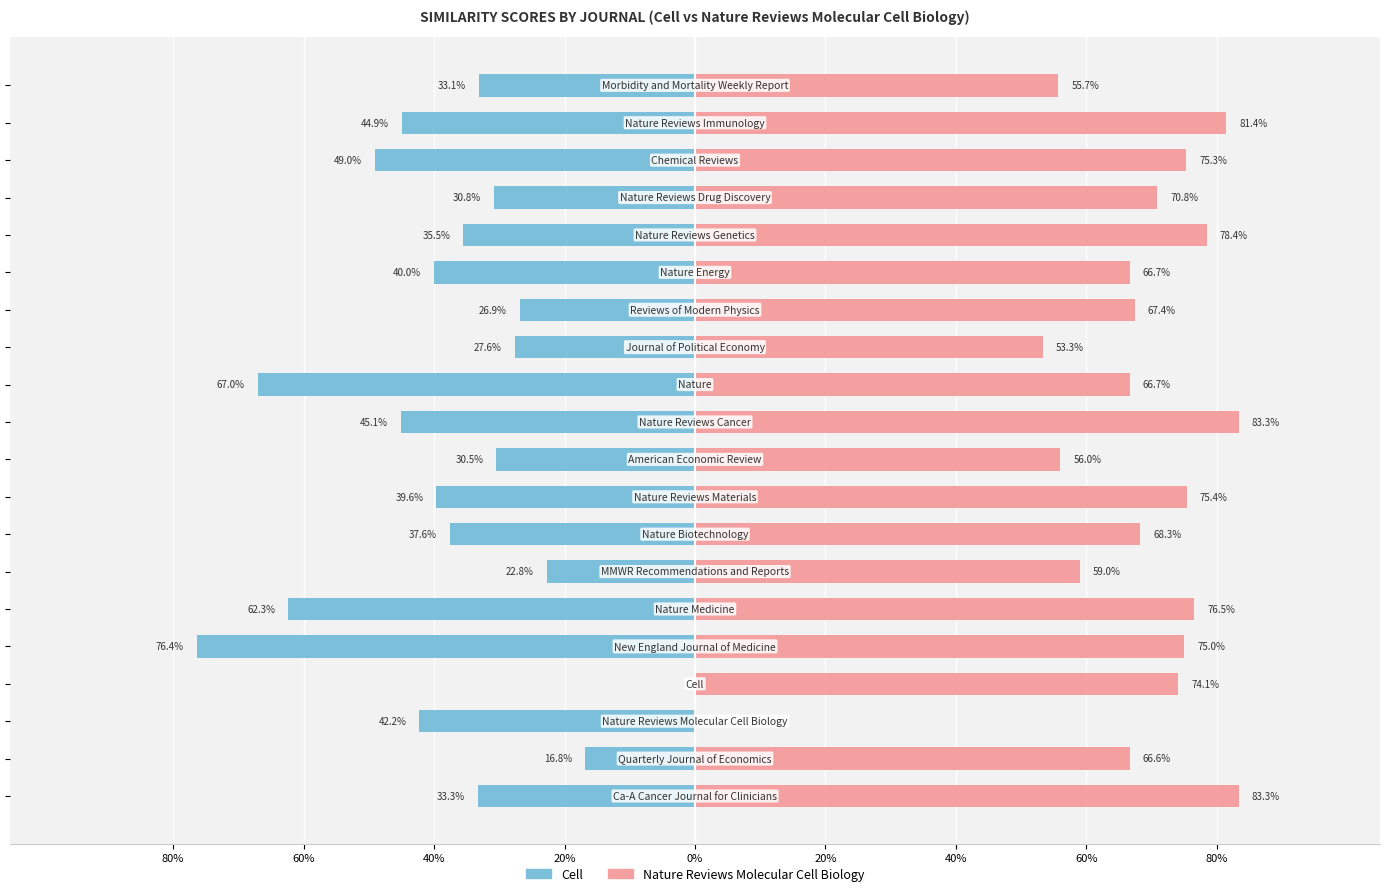

Reading right to left, transcribe all the data shown in this chart.

Cell: -0.3	-0.4	-0.5	-0.3	-0.4	-0.4	-0.3	-0.3	-0.7	-0.5	-0.3	-0.4	-0.4	-0.2	-0.6	-0.8	0.0	-0.4	-0.2	-0.3
Nature Reviews Molecular Cell Biology: 0.6	0.8	0.8	0.7	0.8	0.7	0.7	0.5	0.7	0.8	0.6	0.8	0.7	0.6	0.8	0.8	0.7	0.0	0.7	0.8